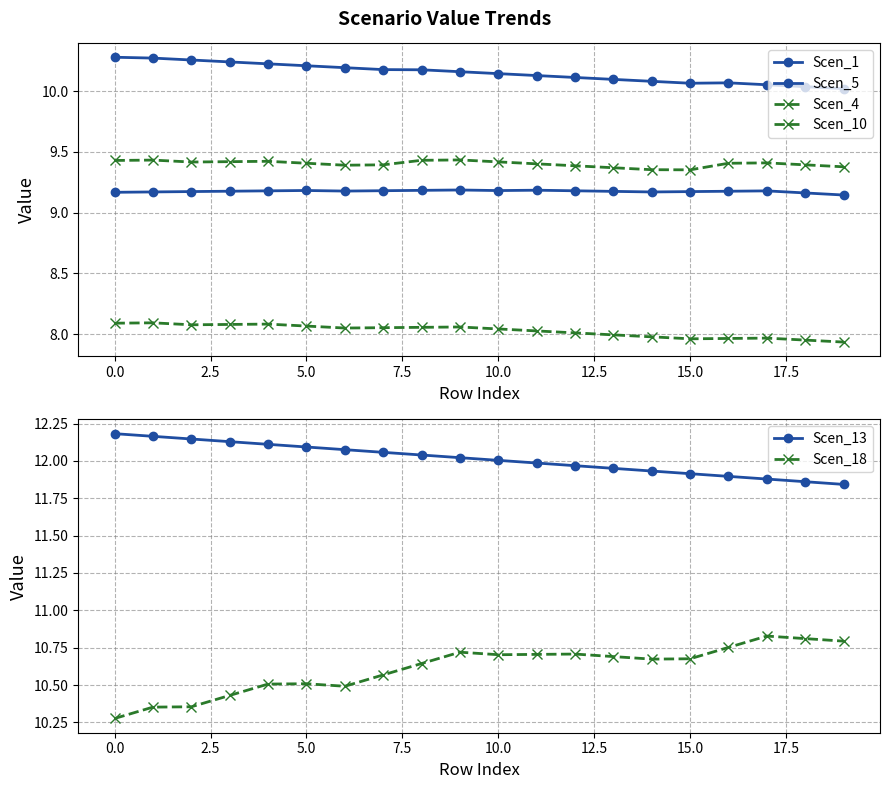

What is the maximum value shown in the chart?

12.2